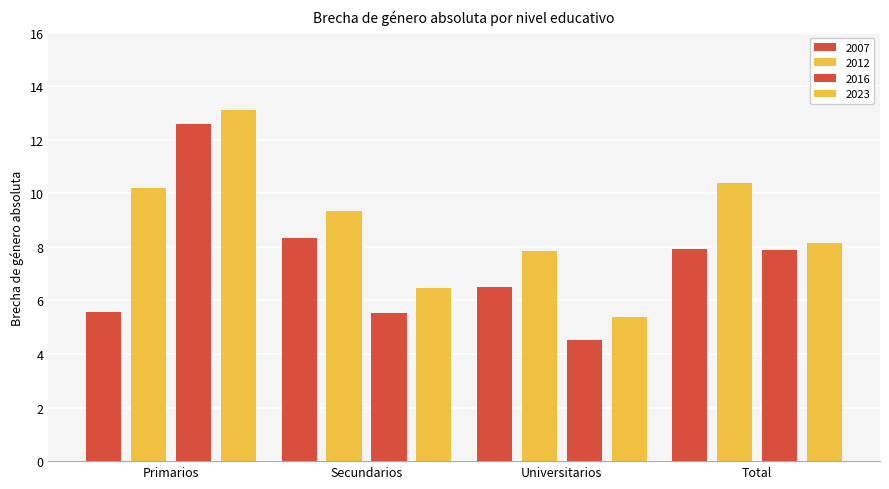

At which category is the sum across all series the highest?

Primarios